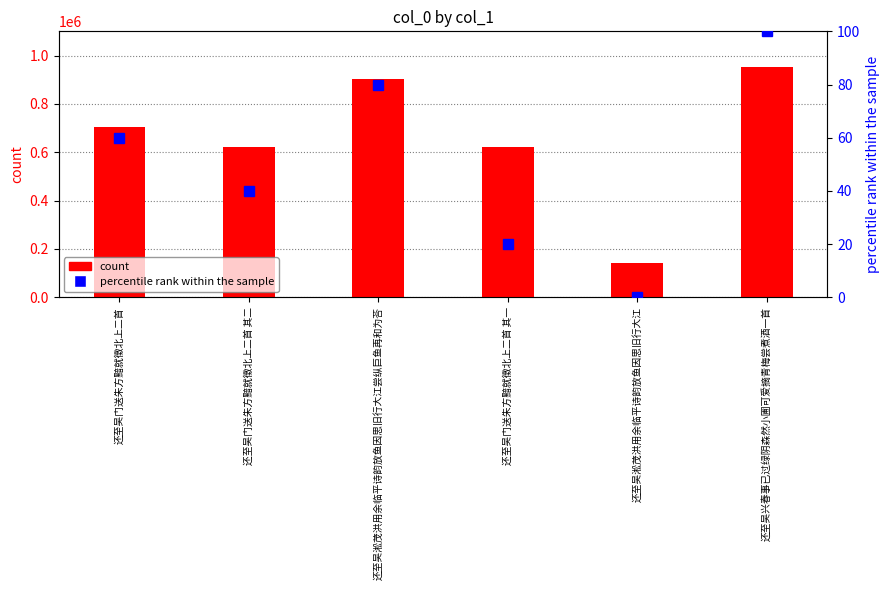

Is the value of count at 还至吴门送朱方黯就徵北上二首 greater than the value of percentile rank within the sample at 还至吴门送朱方黯就徵北上二首 其二?

Yes